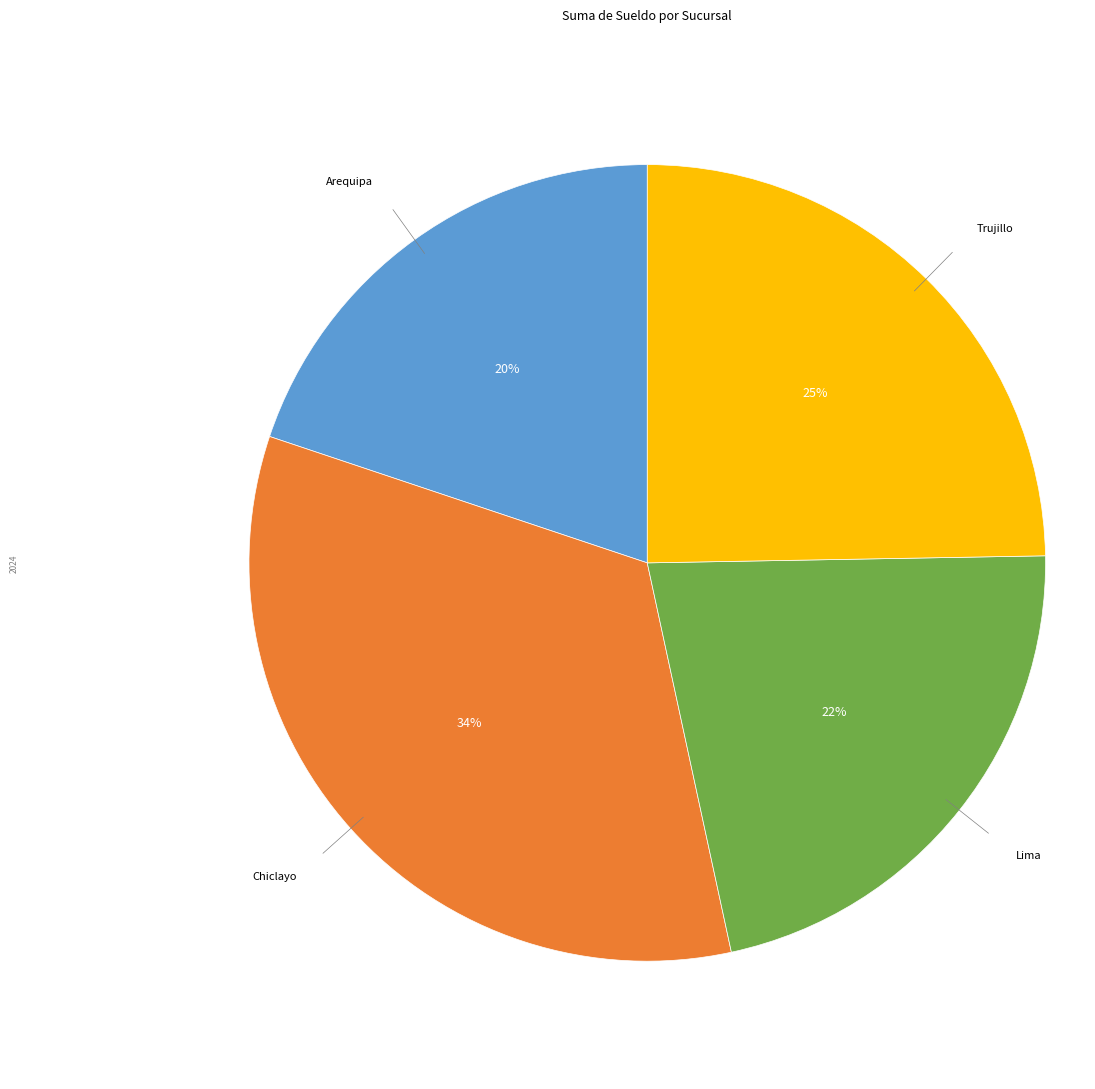

Does any single category account for the majority?

No